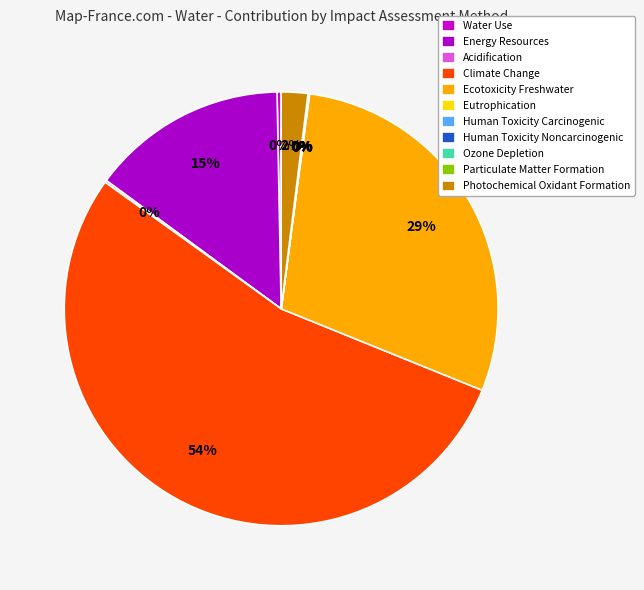

To the nearest percent, what is the difference between the Acidification and Energy Resources slice percentages?

14%